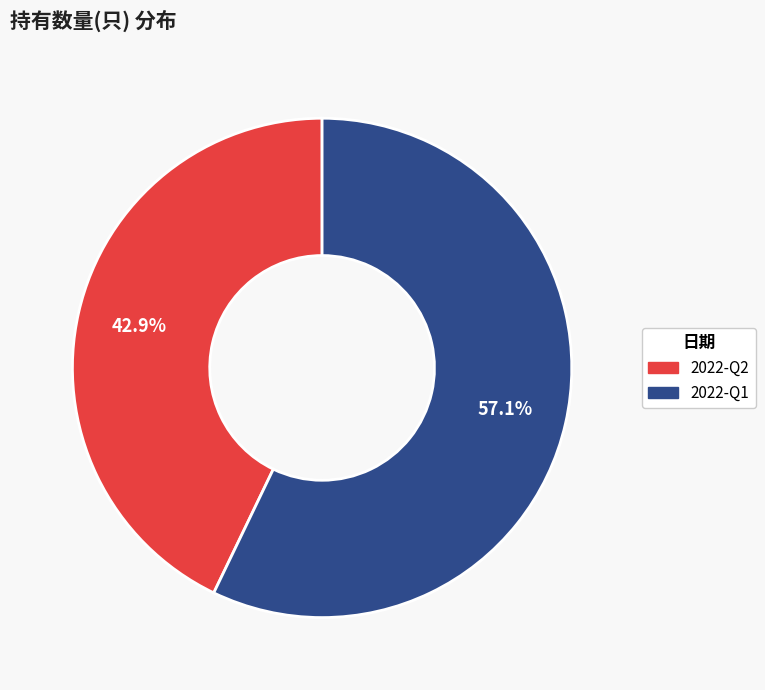

What is the ratio of the value at 2022-Q1 to the value at 2022-Q2?

1.3